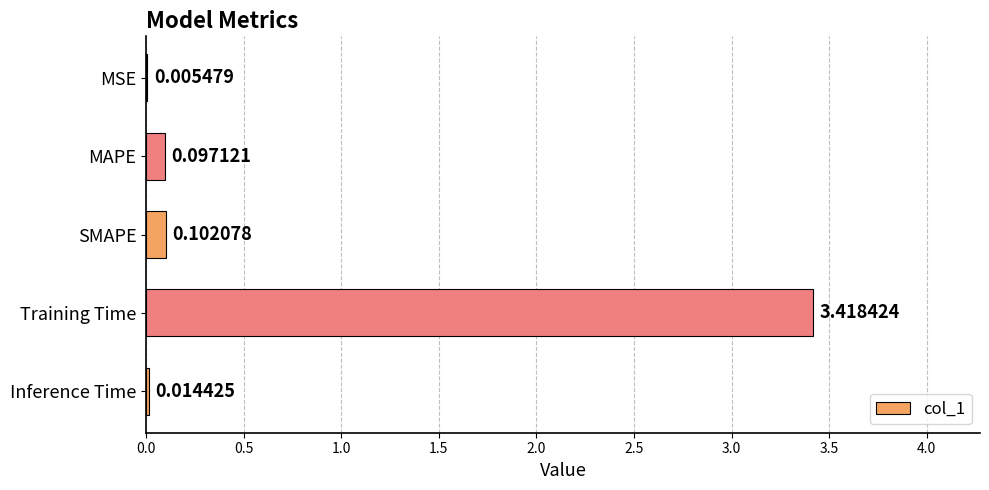

How many data points does each series have?

5